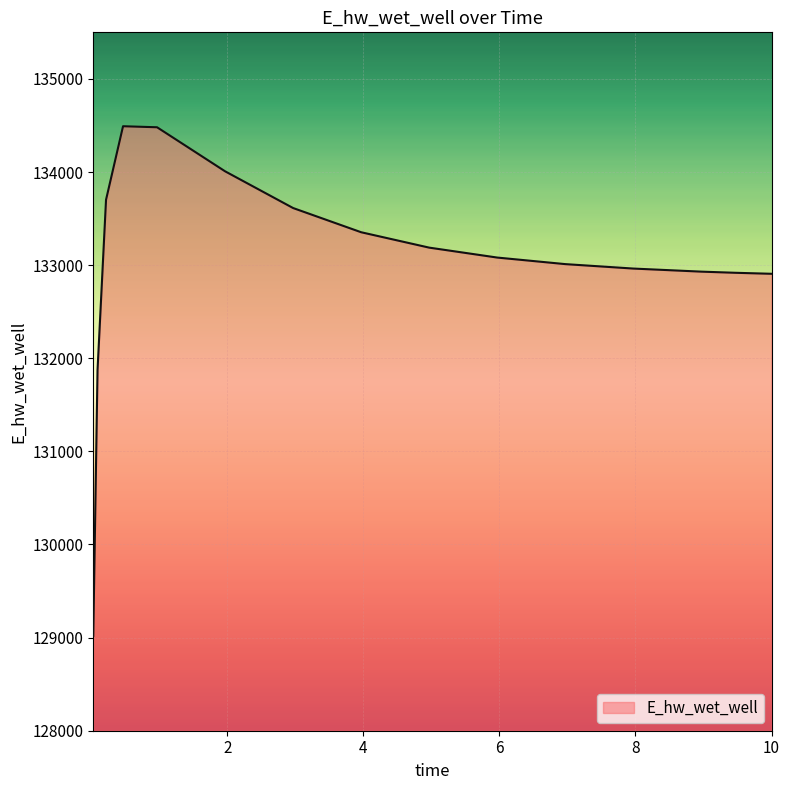

What is the minimum value shown in the chart?

129019.5